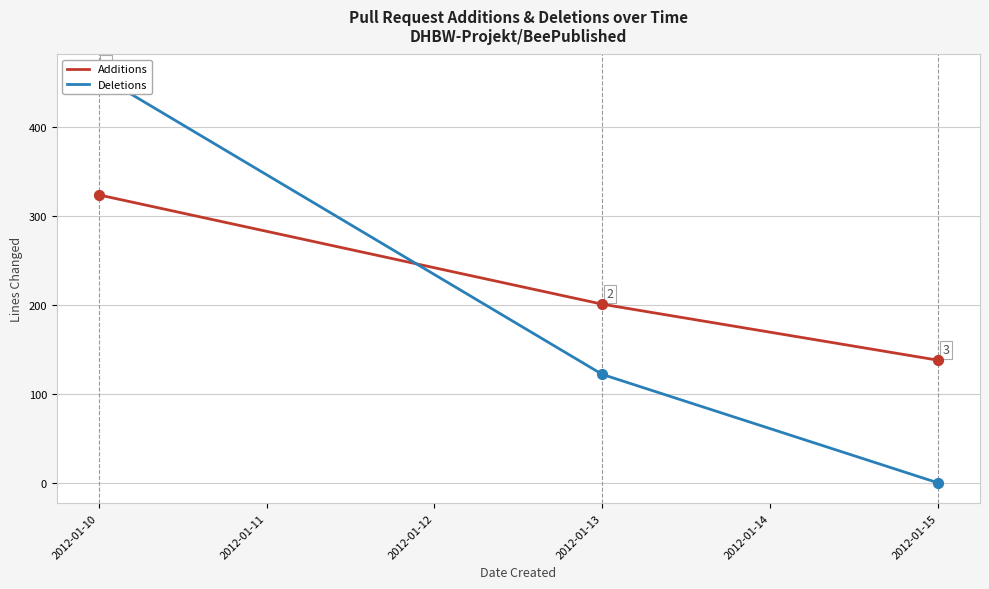

Which series contains the highest Y value?

Deletions